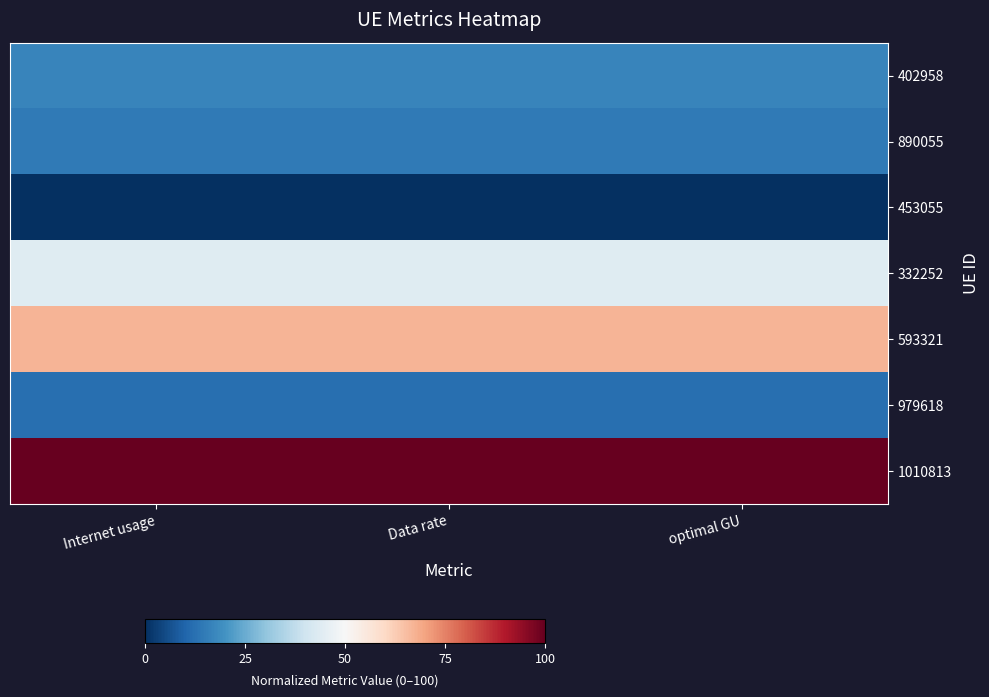

Reading left to right, what are all the values shown in this chart?

402958: Internet usage=17.1	Data rate=17.1	optimal GU=17.1
890055: Internet usage=14.7	Data rate=14.7	optimal GU=14.7
453055: Internet usage=0.0	Data rate=0.0	optimal GU=0.0
332252: Internet usage=44.1	Data rate=44.1	optimal GU=44.1
593321: Internet usage=67.1	Data rate=67.1	optimal GU=67.1
979618: Internet usage=12.5	Data rate=12.5	optimal GU=12.5
1010813: Internet usage=100.0	Data rate=100.0	optimal GU=100.0